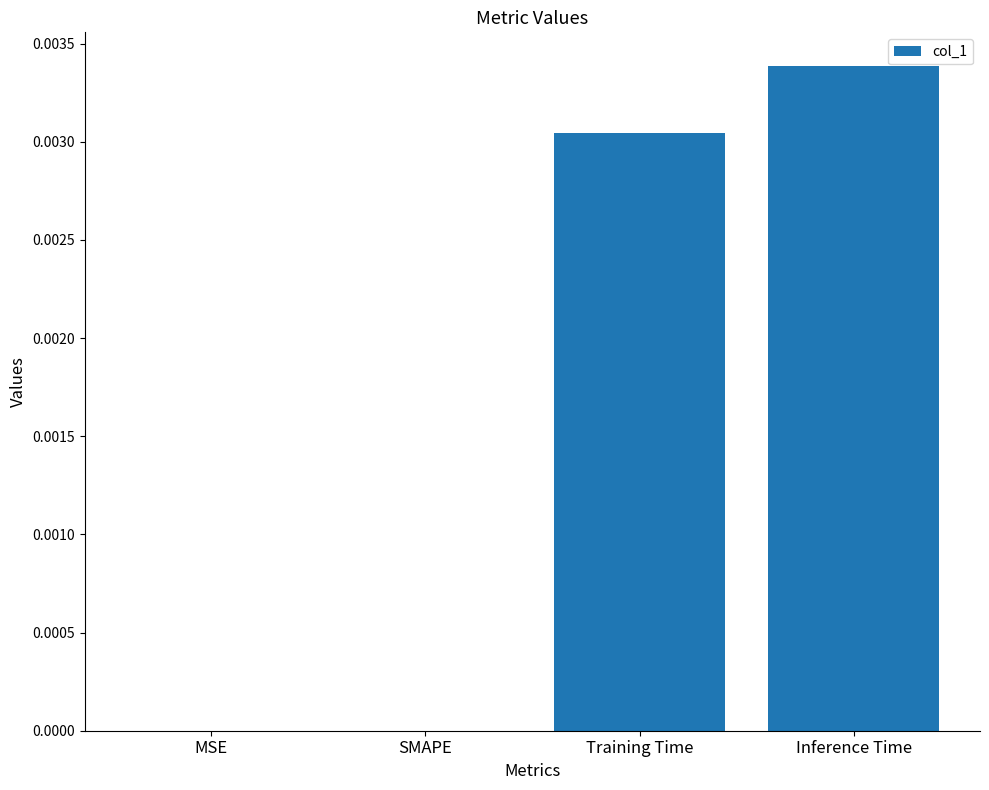

The value at Inference Time is 0.0. True or false?

True